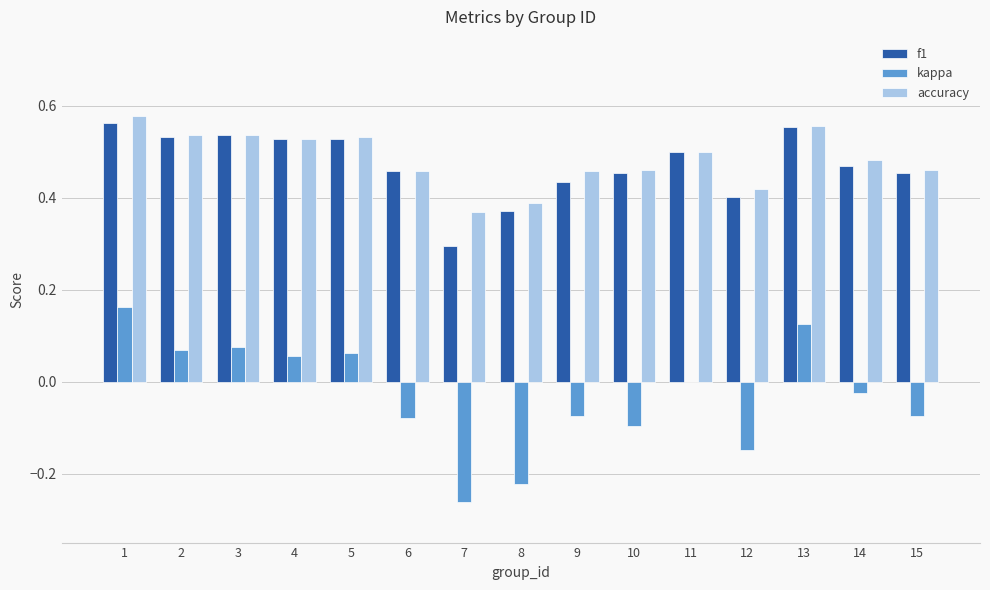

True or false: f1 has a value of 0.2 at 3.

False